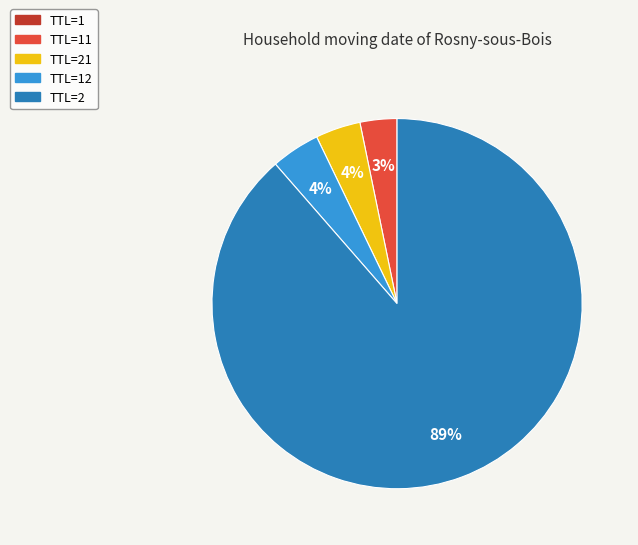

Which slice represents more than half of the pie?

TTL=2